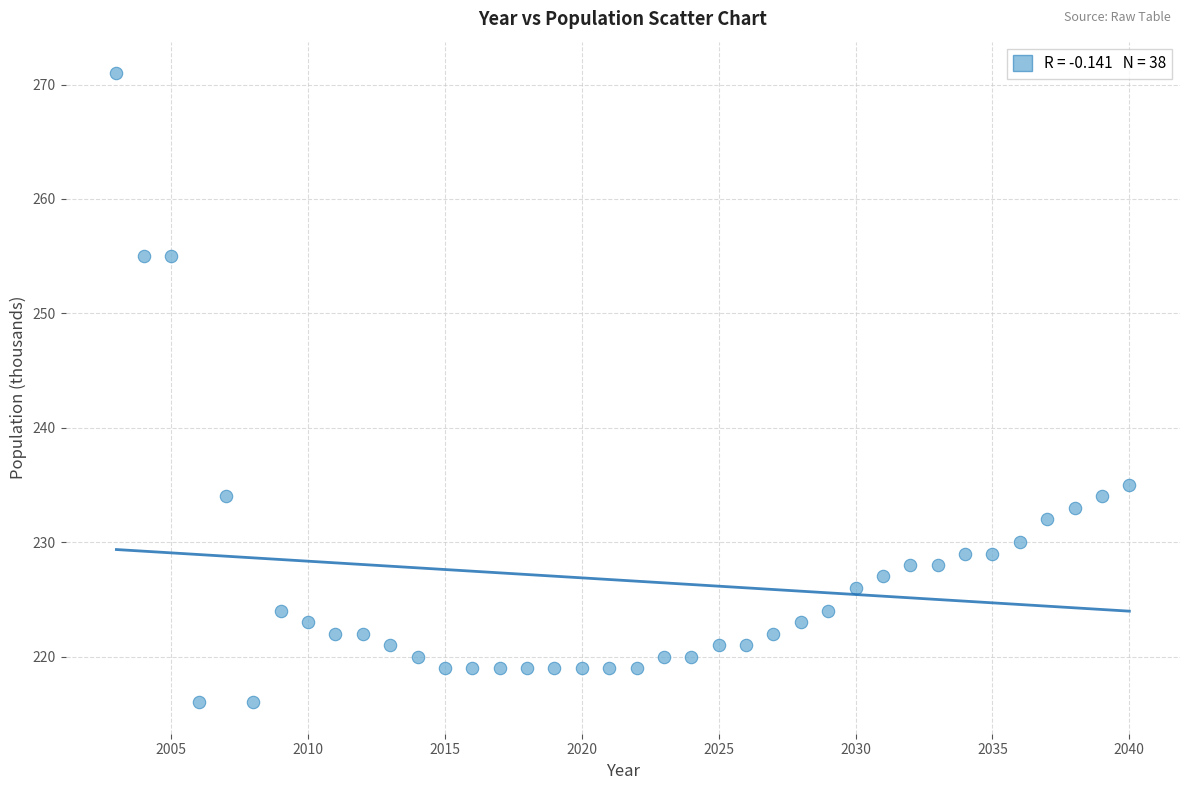

What Y value in the scatter plot is closest to 243?

235